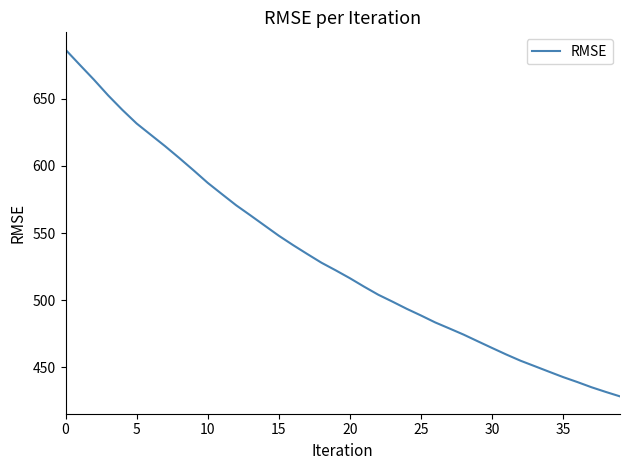

What is the minimum value shown in the chart?

428.4